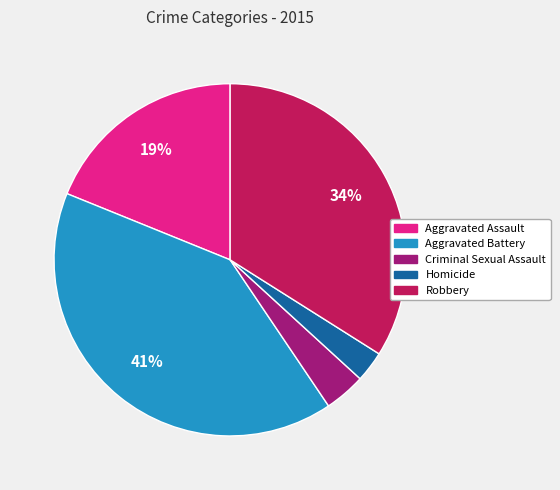

Combined, do Robbery and Aggravated Battery account for over 50%?

Yes